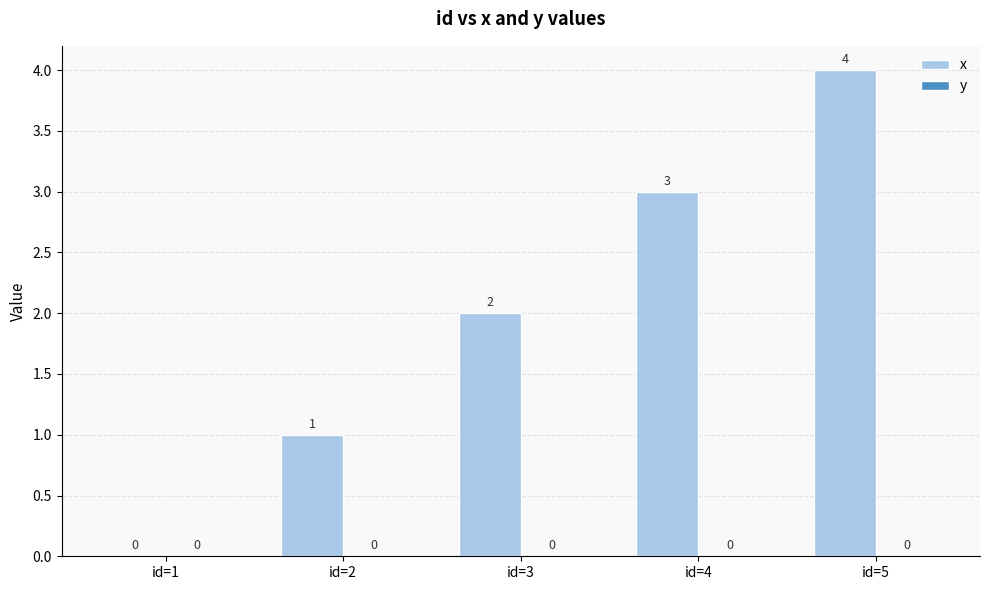

What is the change in value from id=2 to id=3?

+1